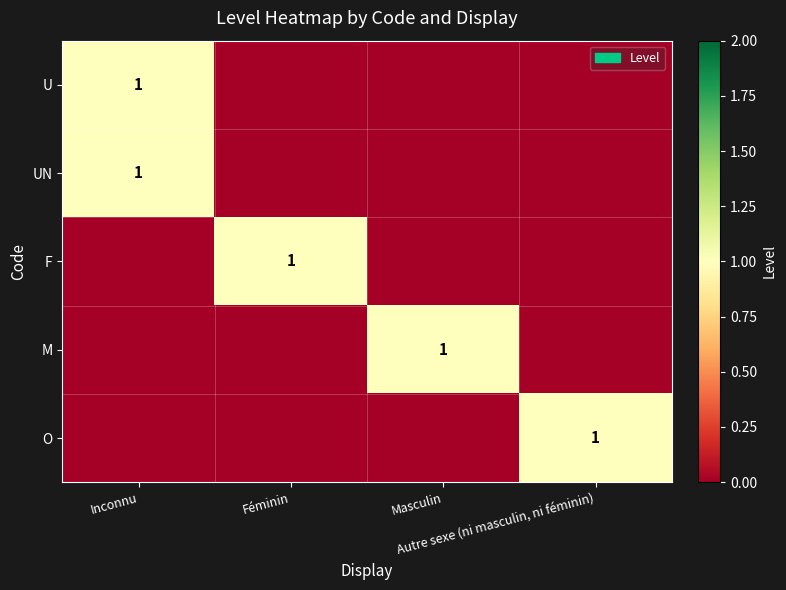

The value of F at Masculin is 0. True or false?

True